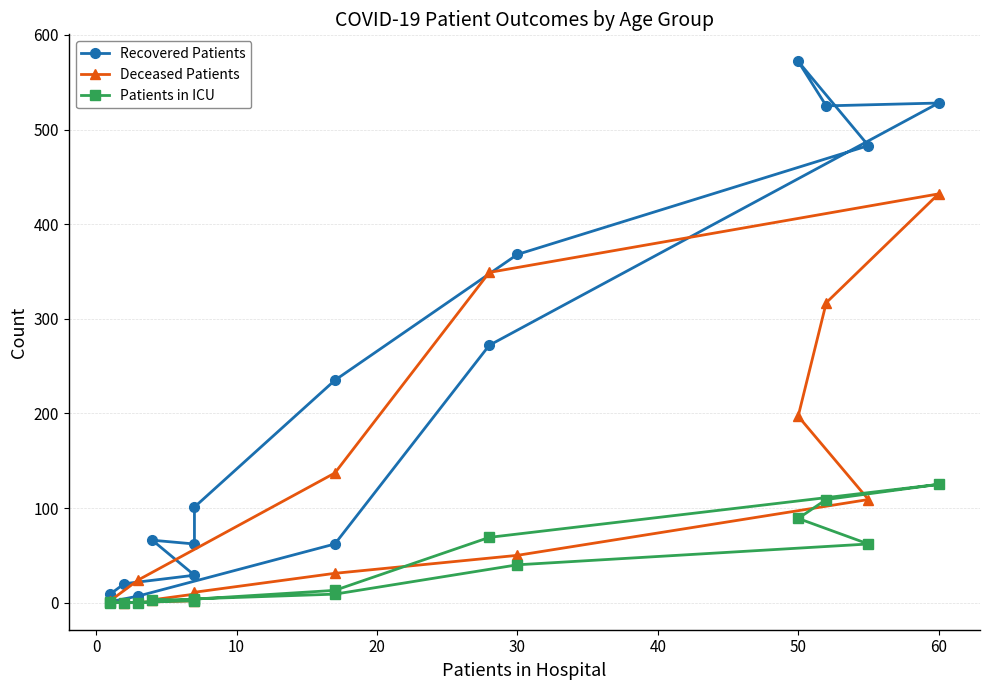

Reading left to right, transcribe all the data shown in this chart.

Recovered Patients: 9	20	29	66	62	101	235	368	483	572	525	528	272	62	7	1
Deceased Patients: 1	0	2	3	9	11	31	50	109	197	317	432	349	137	24	2
Patients in ICU: 1	0	2	3	3	4	9	40	62	89	109	125	69	13	0	0